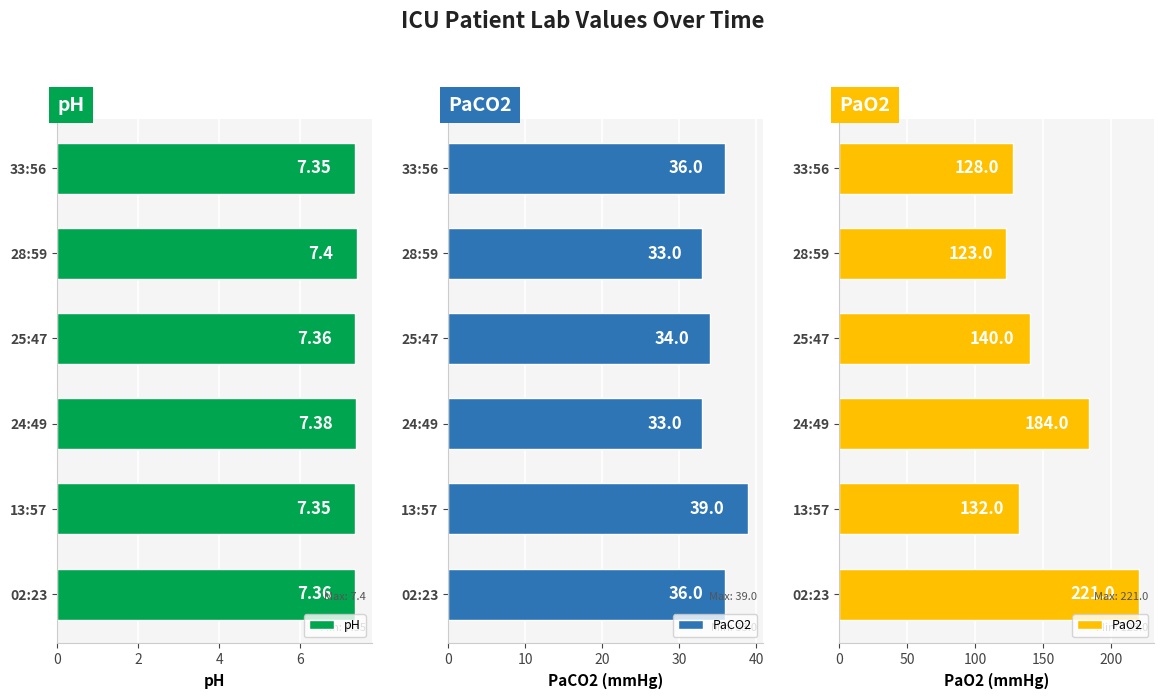

What is the sum of the pH values at 25:47 and 33:56?

14.7